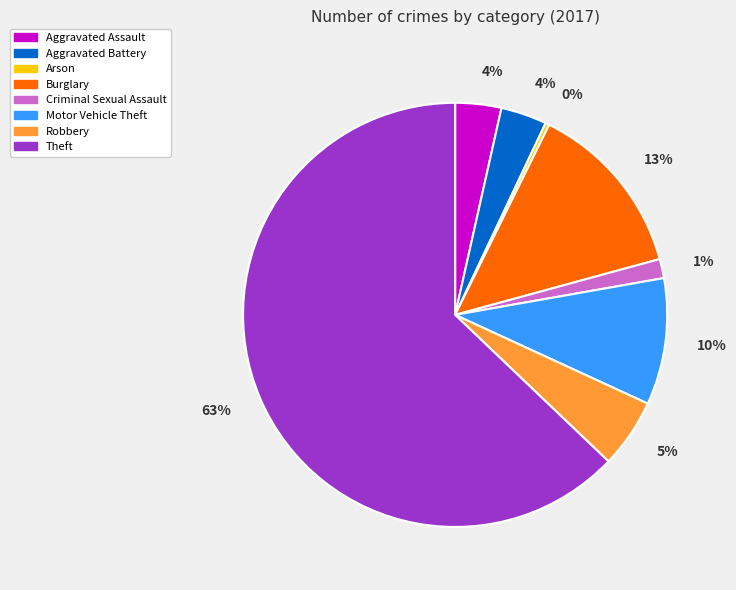

How many slices are in this pie chart?

8